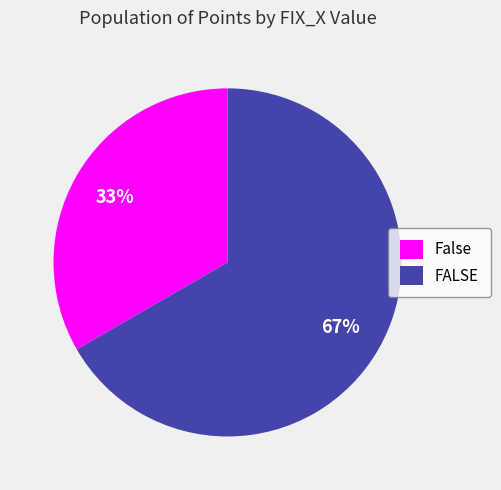

Is it true that FALSE is 67% of the pie?

True